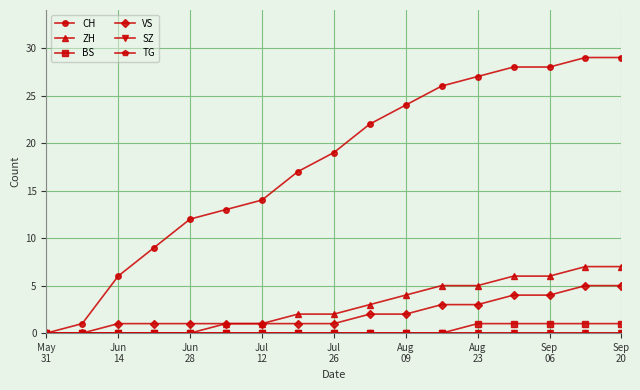

Does the chart have visible grid lines?

Yes